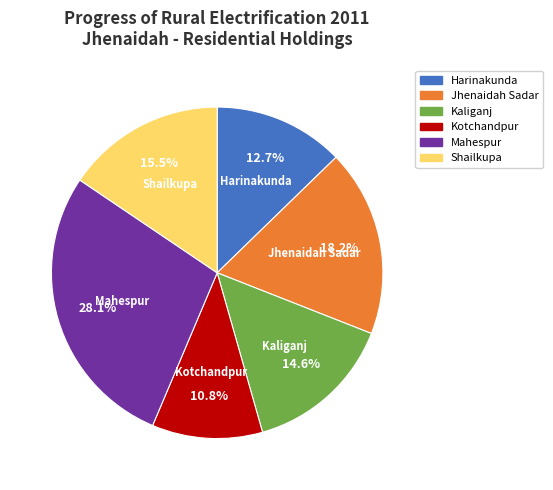

Between Kaliganj and Harinakunda, which is larger?

Kaliganj